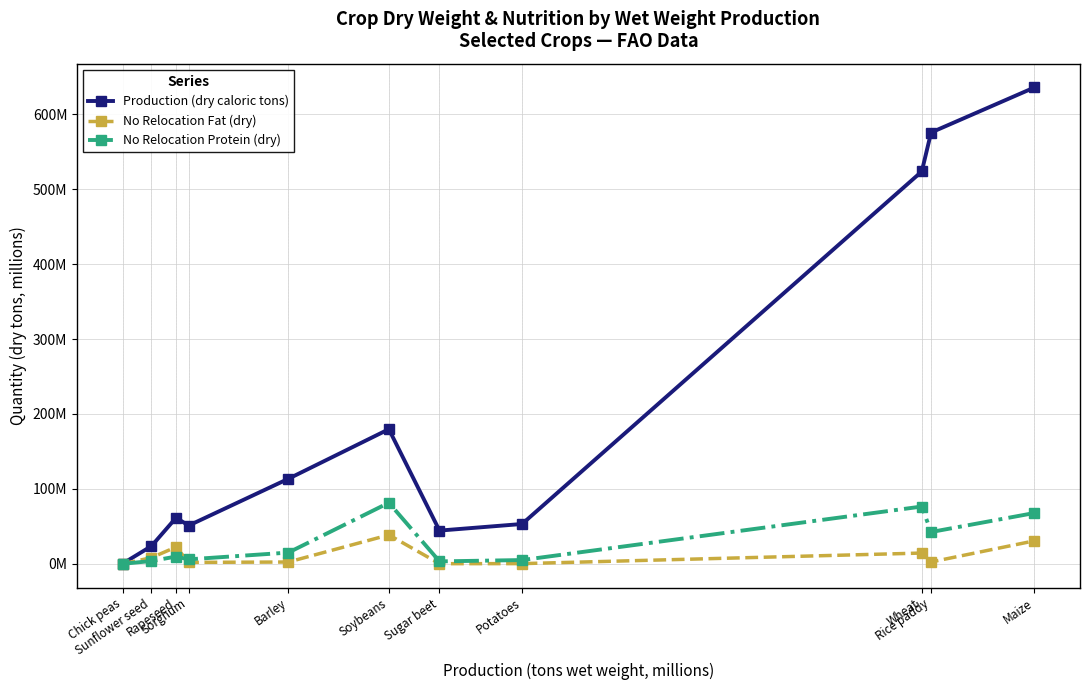

What is the difference between the maximum and minimum values in the Production (dry caloric tons) series?

635.4